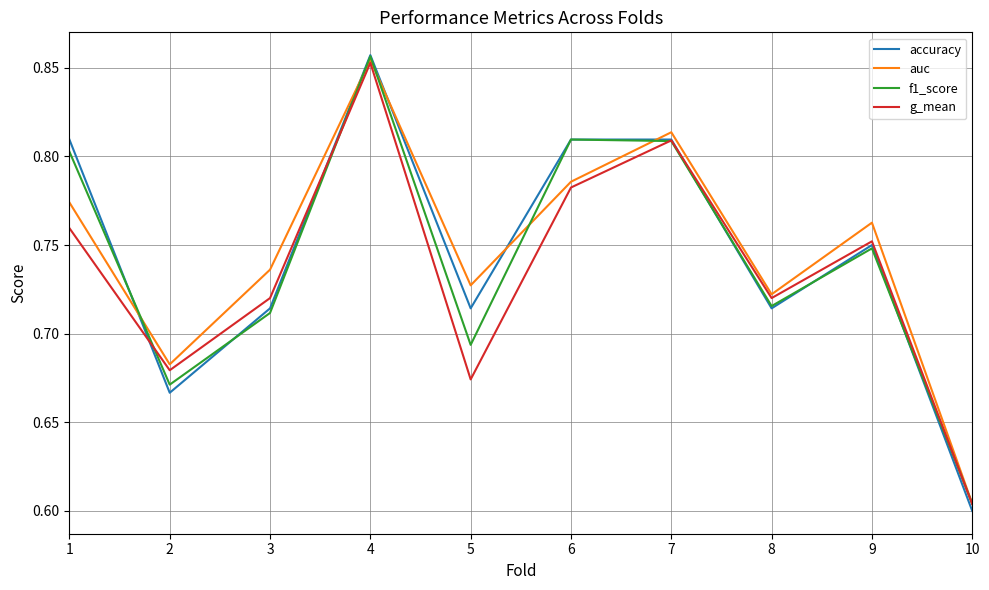

Which series ends up on top after the final intersection of accuracy and g_mean?

g_mean